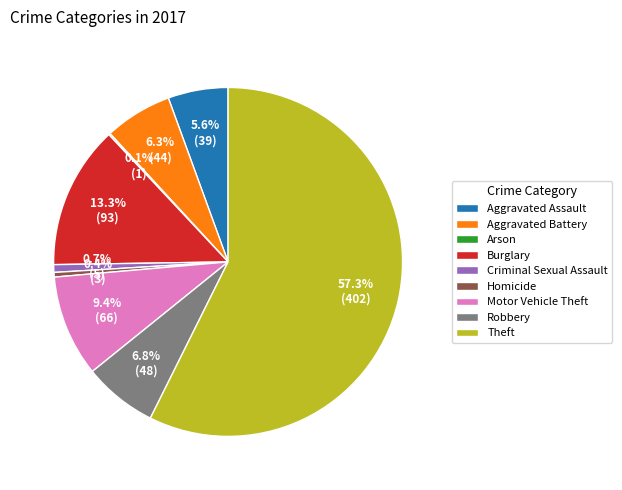

Which slice is the largest?

Theft